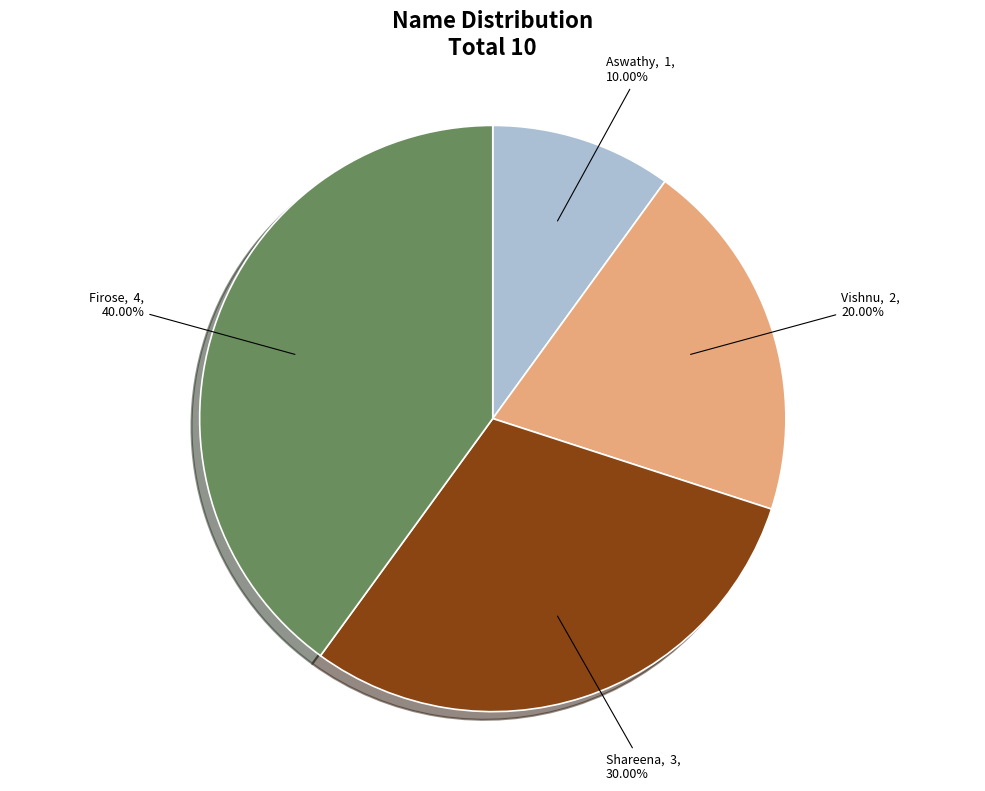

Does any single category account for the majority?

No